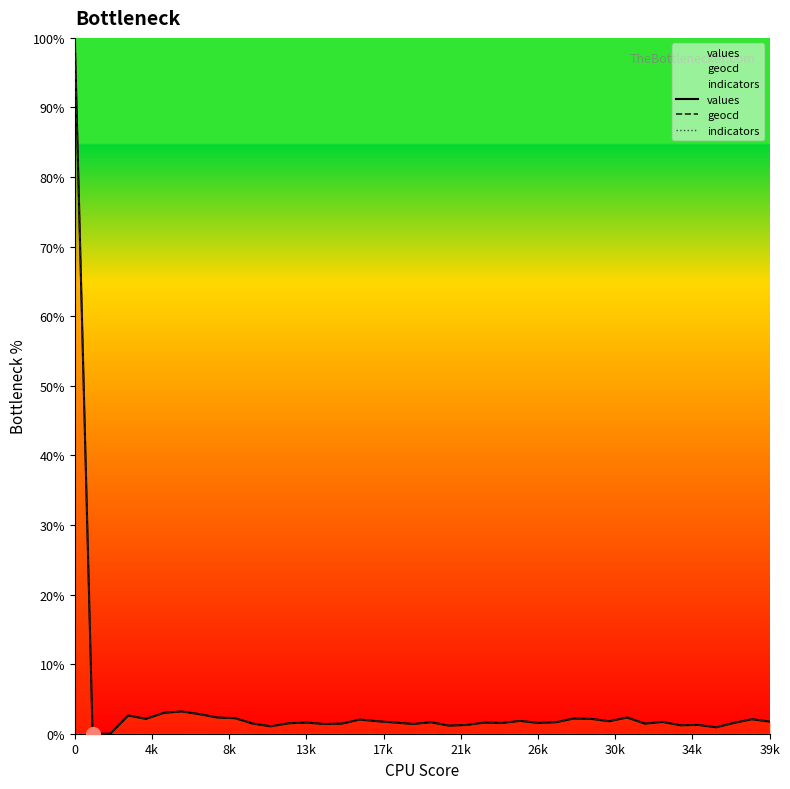

How many interior local peaks does the geocd series have?

12